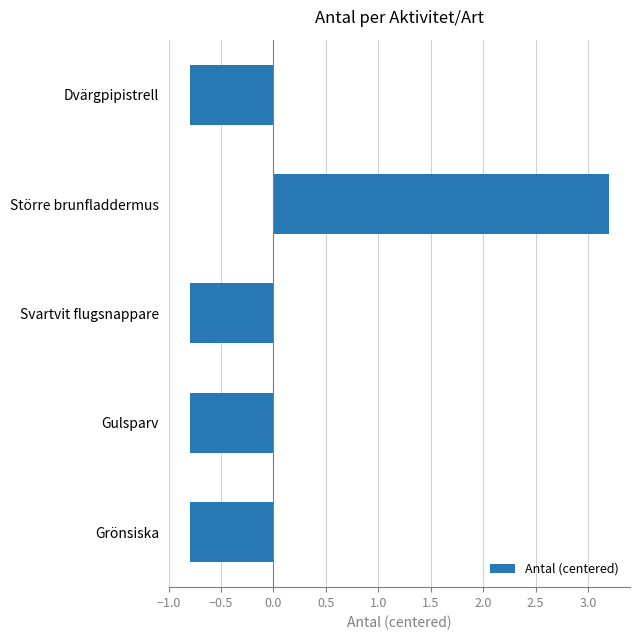

The chart shows a value of -0.8 at Svartvit flugsnappare. True or false?

True